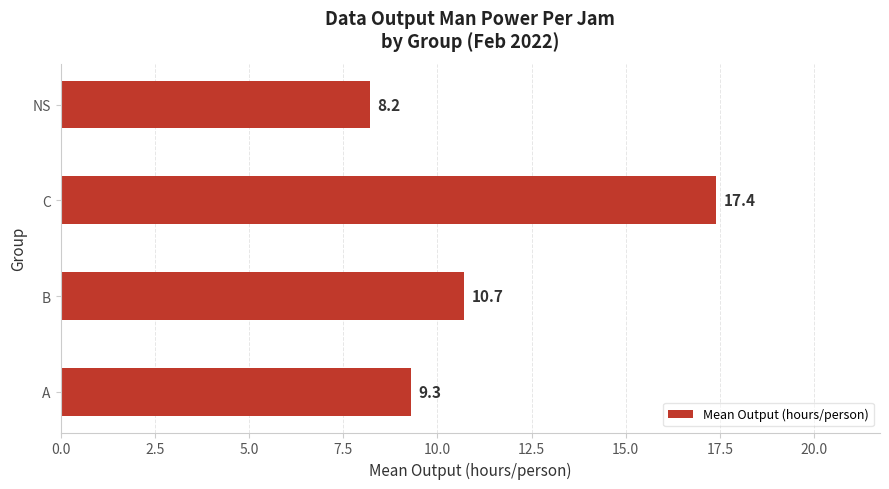

Rank the categories by value from lowest to highest.

NS, A, B, C